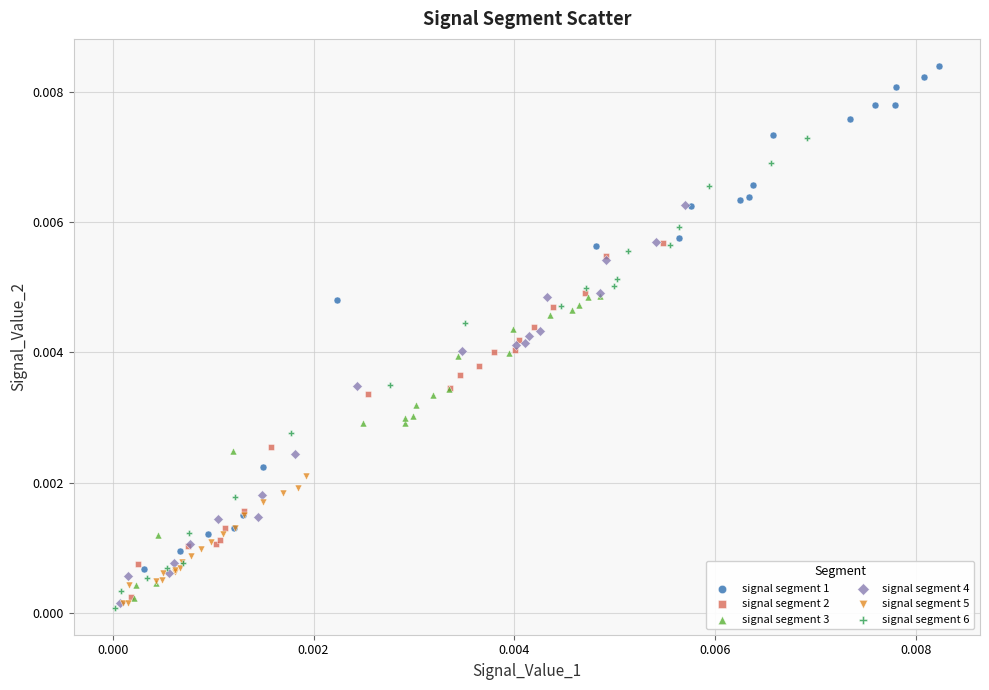

Which series has the widest spread of Y values?

signal segment 1